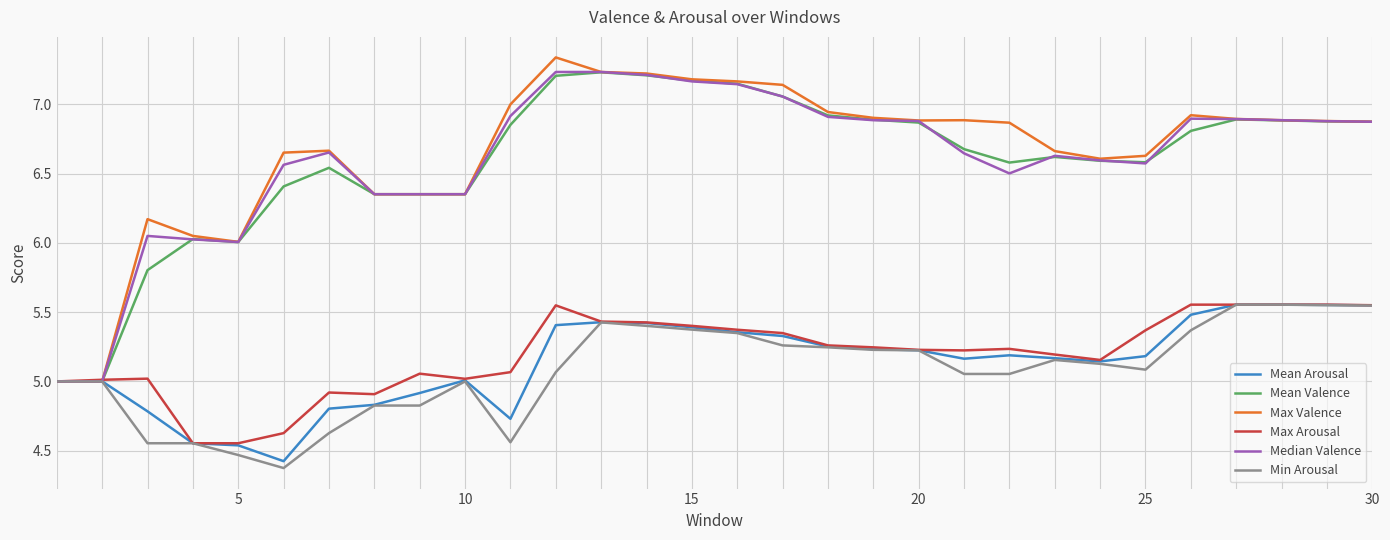

What are all the series names shown in the legend?

Mean Arousal, Mean Valence, Max Valence, Max Arousal, Median Valence, Min Arousal